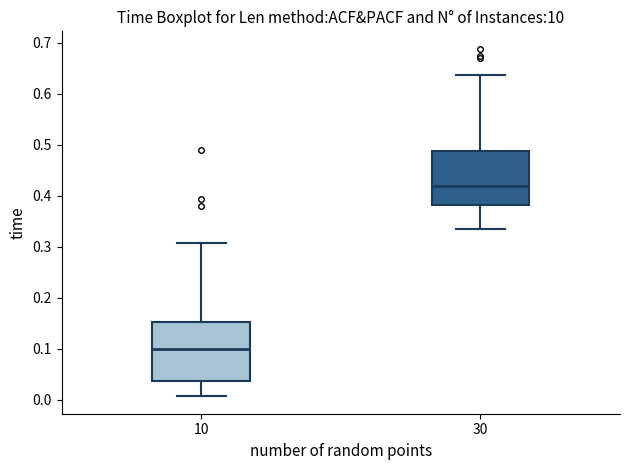

Reading left to right, transcribe this box plot: for each box, give where its median line is, the range the box spans, and where its two whiskers end, as read against the y-axis. The values are not printed on the chart, so give them approximately, as read against the axis.

10: median 0.10, box 0.04 to 0.15, whiskers 0.01 to 0.31
30: median 0.42, box 0.38 to 0.49, whiskers 0.33 to 0.64